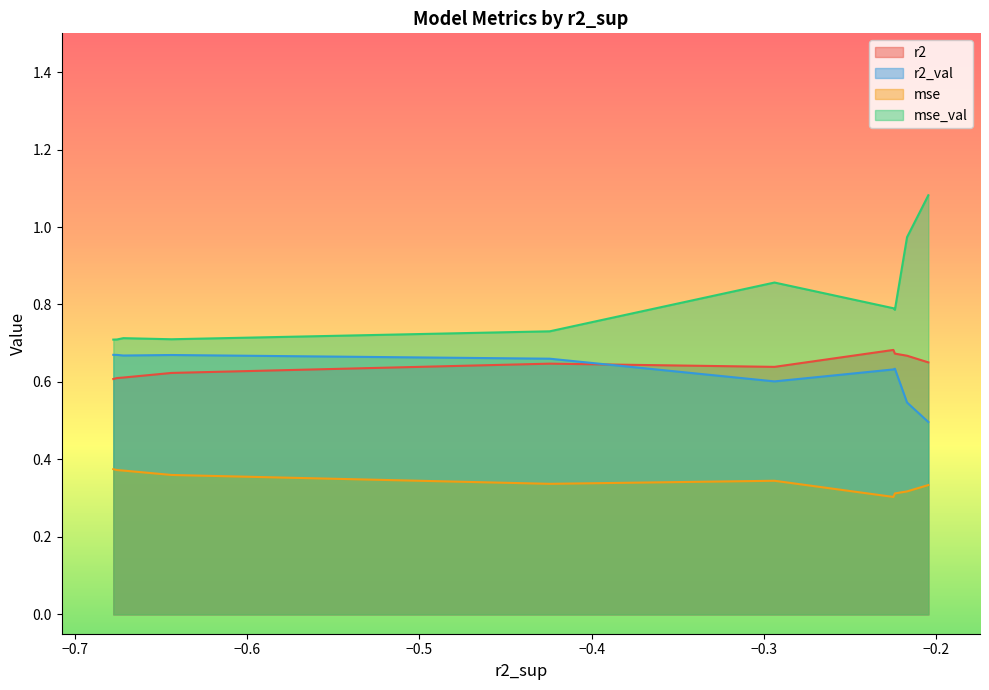

True or false: mse_val has more than 1 interior local peaks.

True